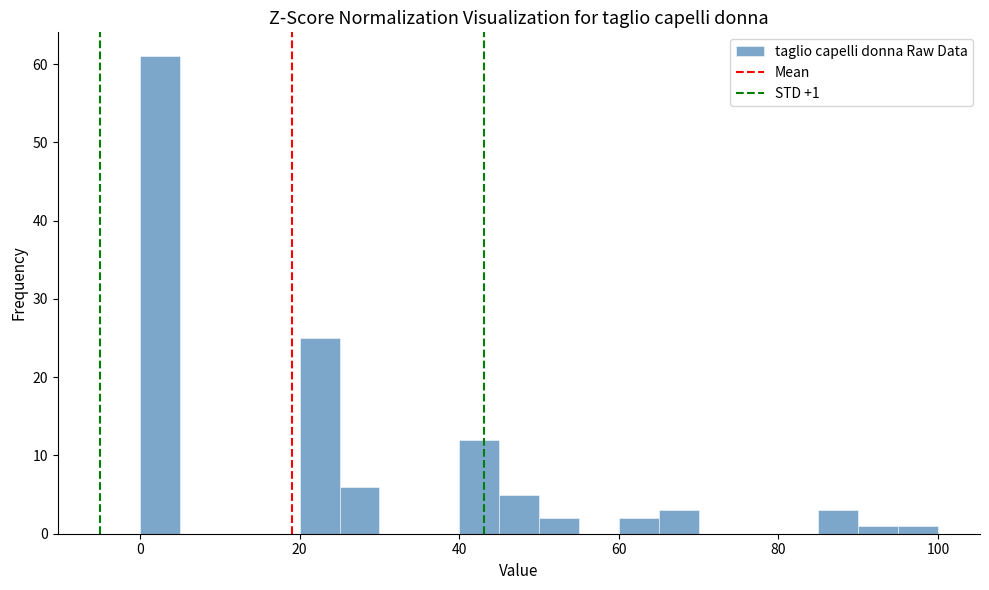

Around what value on the x-axis is the tallest bar? Give the approximate position of its centre, as read against the axis.

2